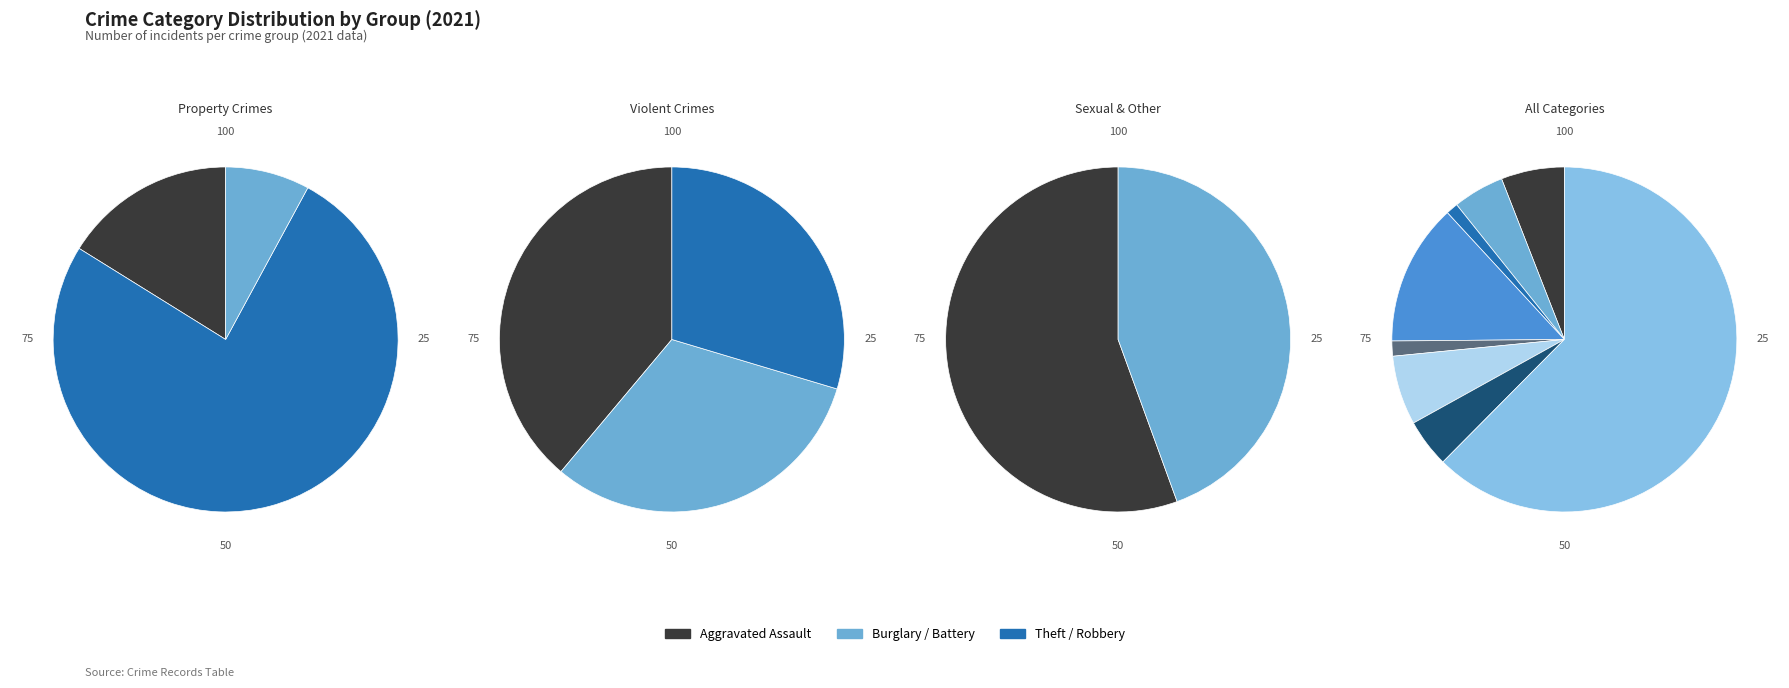

To the nearest percent, what is the combined percentage of Theft and Aggravated Battery?

67%